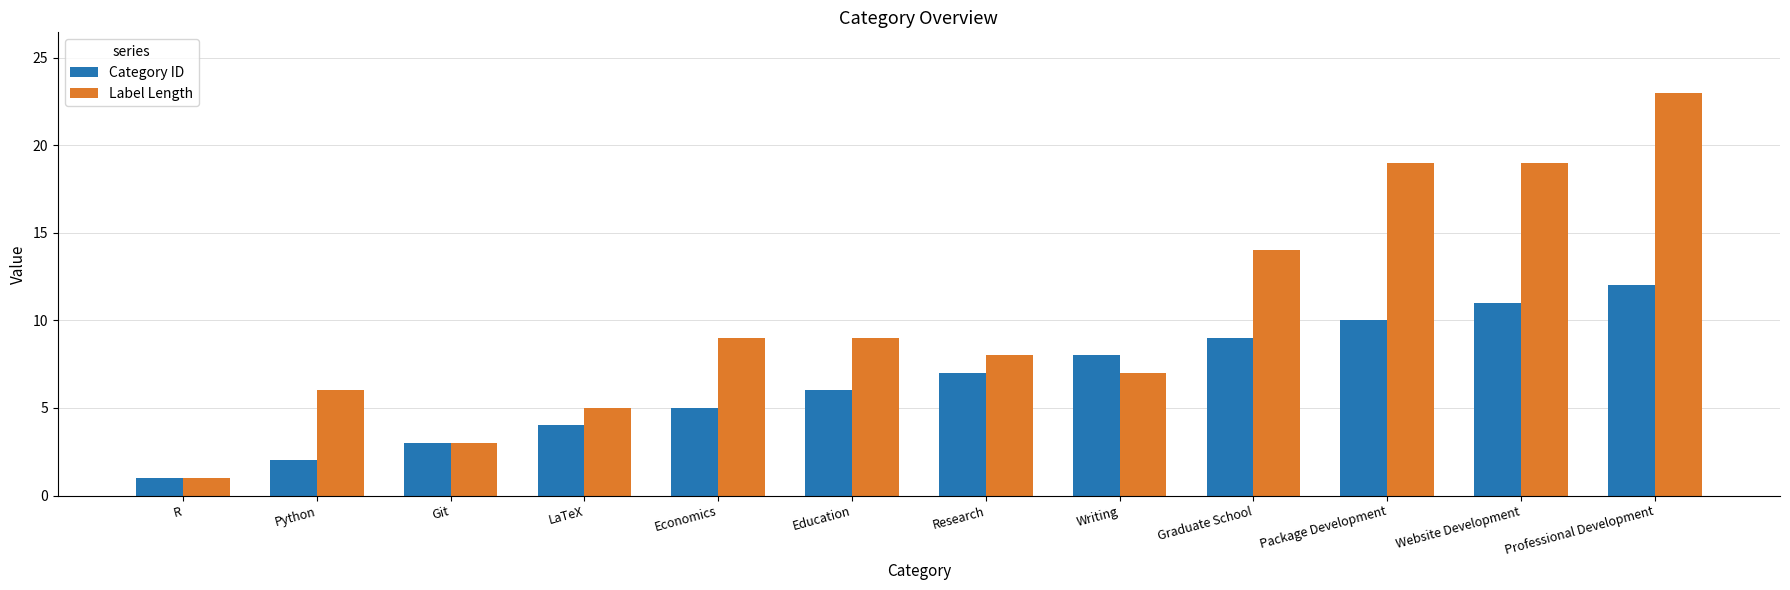

What is the label of the 7th bar from the right?

Education